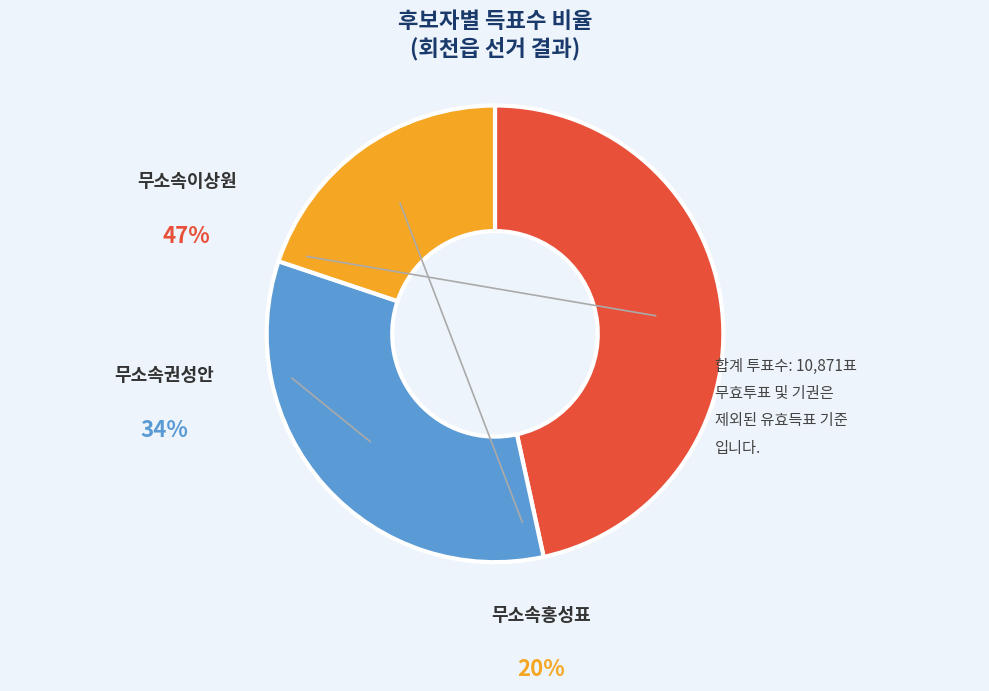

Is there any slice that represents more than half of the pie?

No